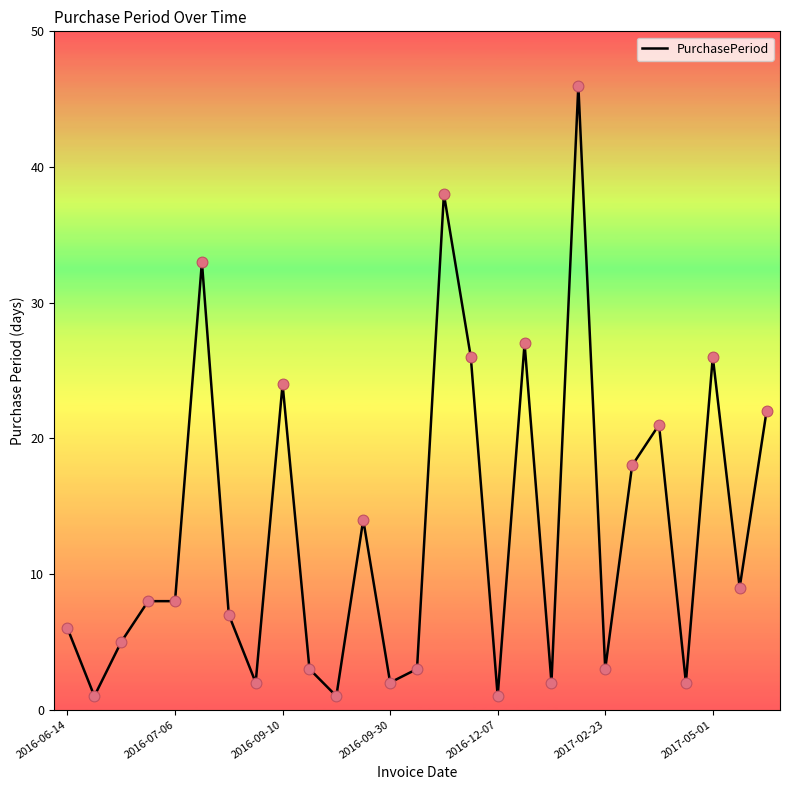

What is the maximum value shown in the chart?

46